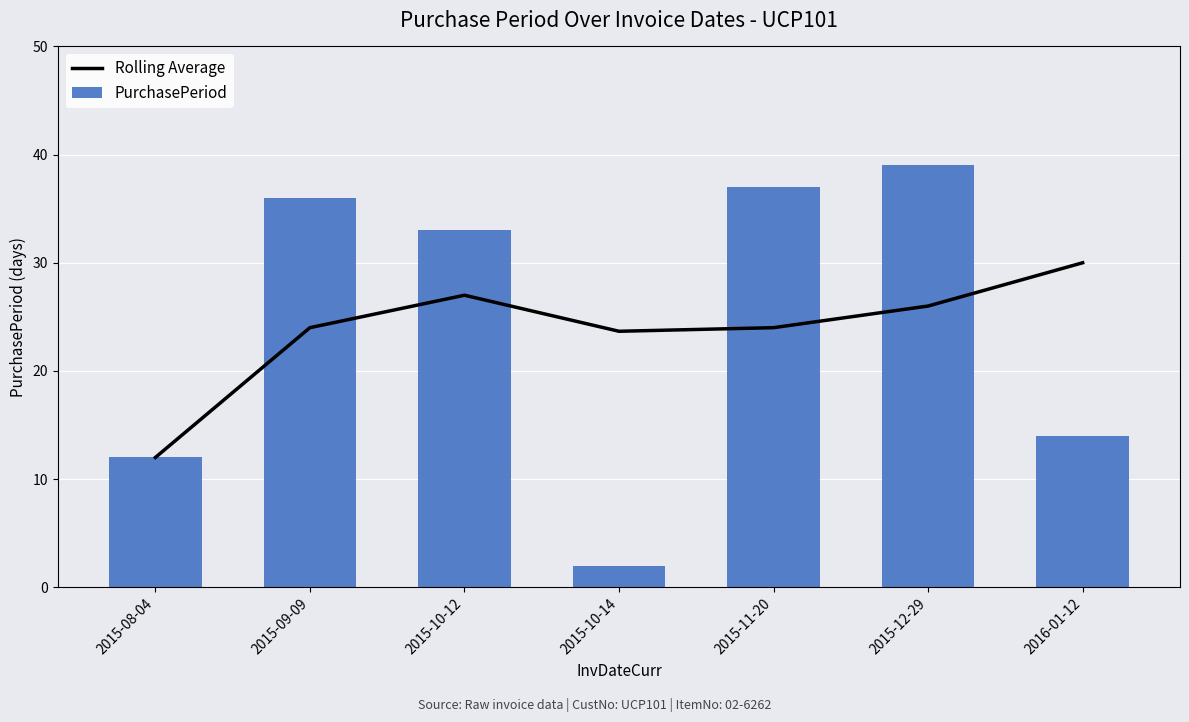

List the series in order of their overall mean, lowest first.

Rolling Average, PurchasePeriod